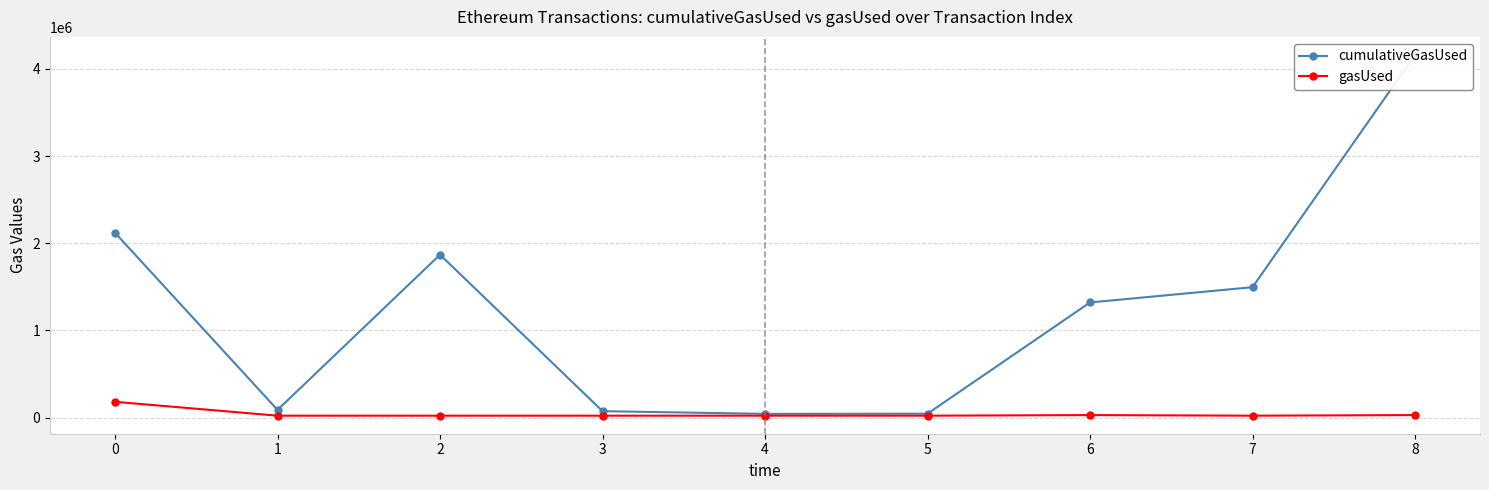

Reading right to left, extract all data points from this chart.

cumulativeGasUsed: 4159066	1496115	1321194	45911	43966	74750	1868731	89392	2119928
gasUsed: 29951	22966	29951	22966	22966	22966	22966	22966	182055